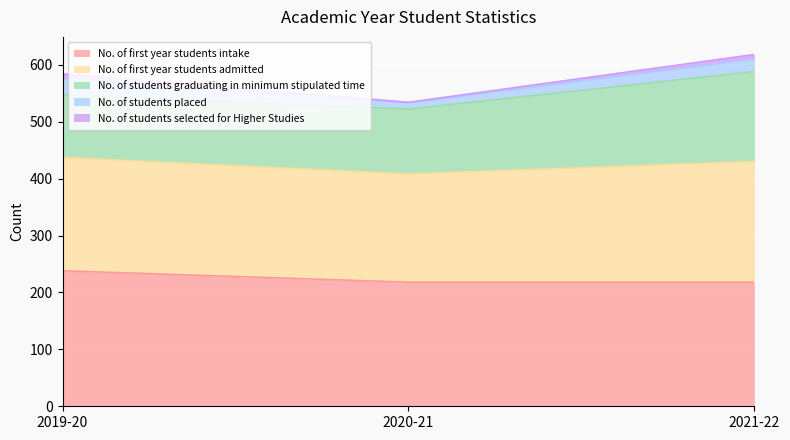

What is the label of the 1st point from the left?

2019-20